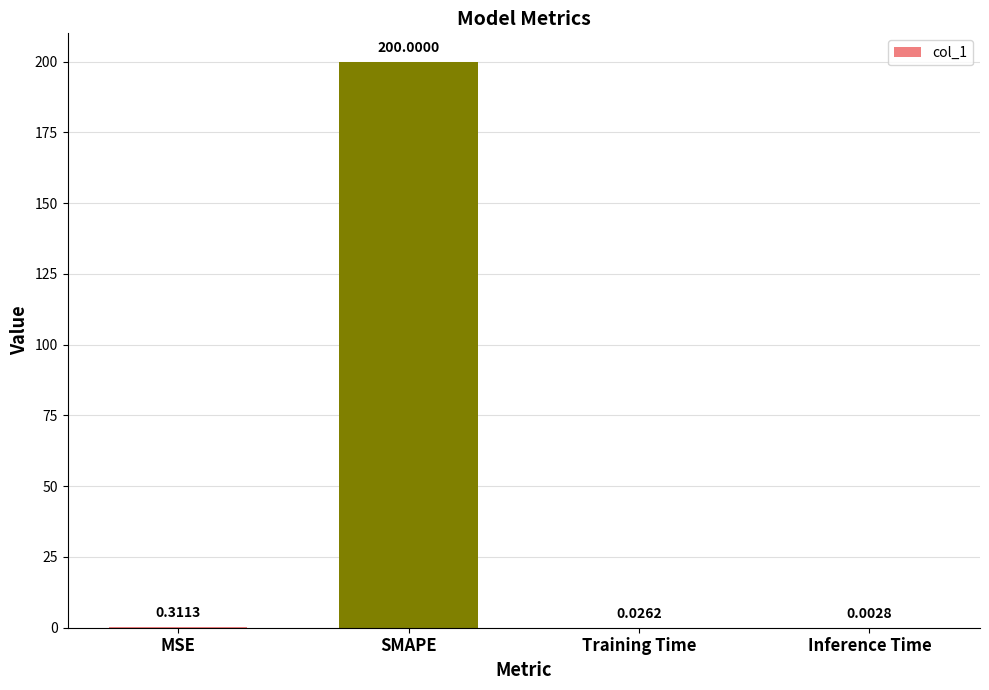

Where is the data nearest to the value 100?

MSE